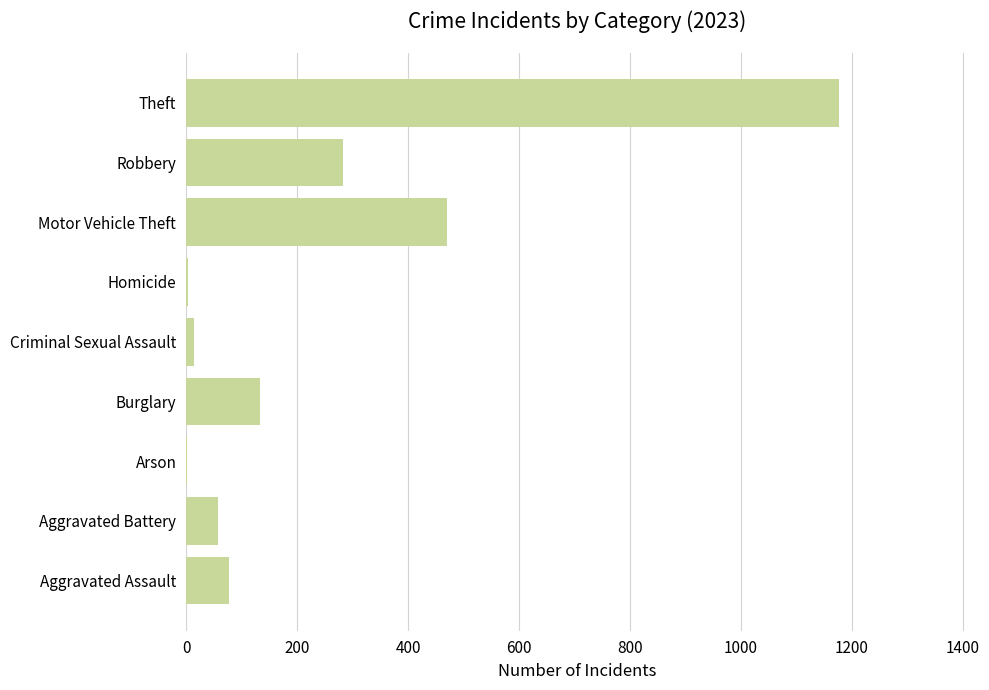

The chart shows a value of 282 at Robbery. True or false?

True